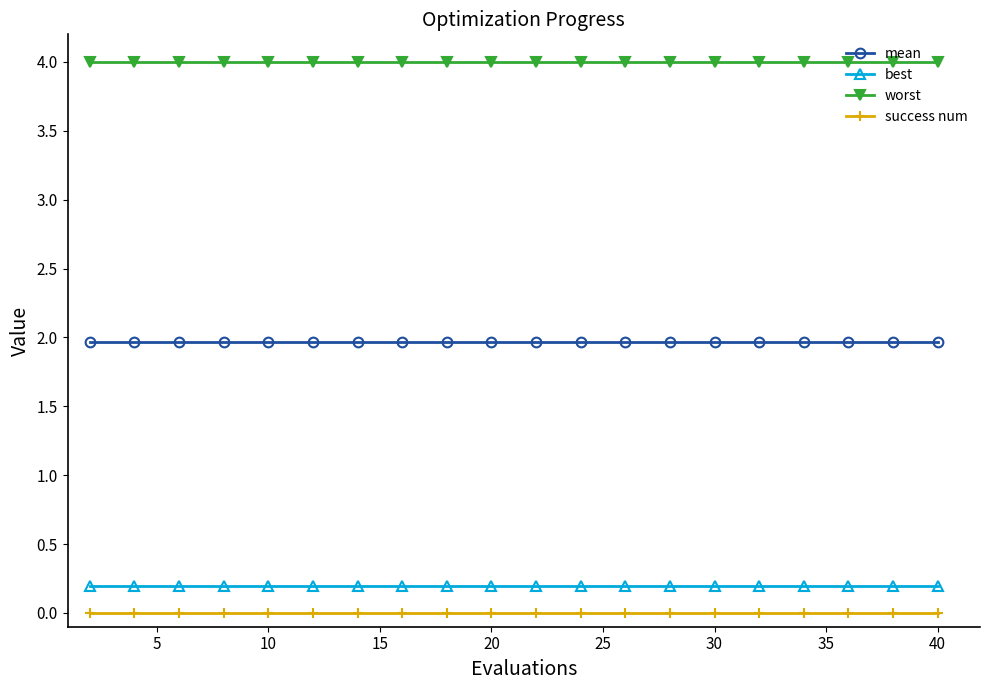

What is the lowest value of the mean series?

2.0